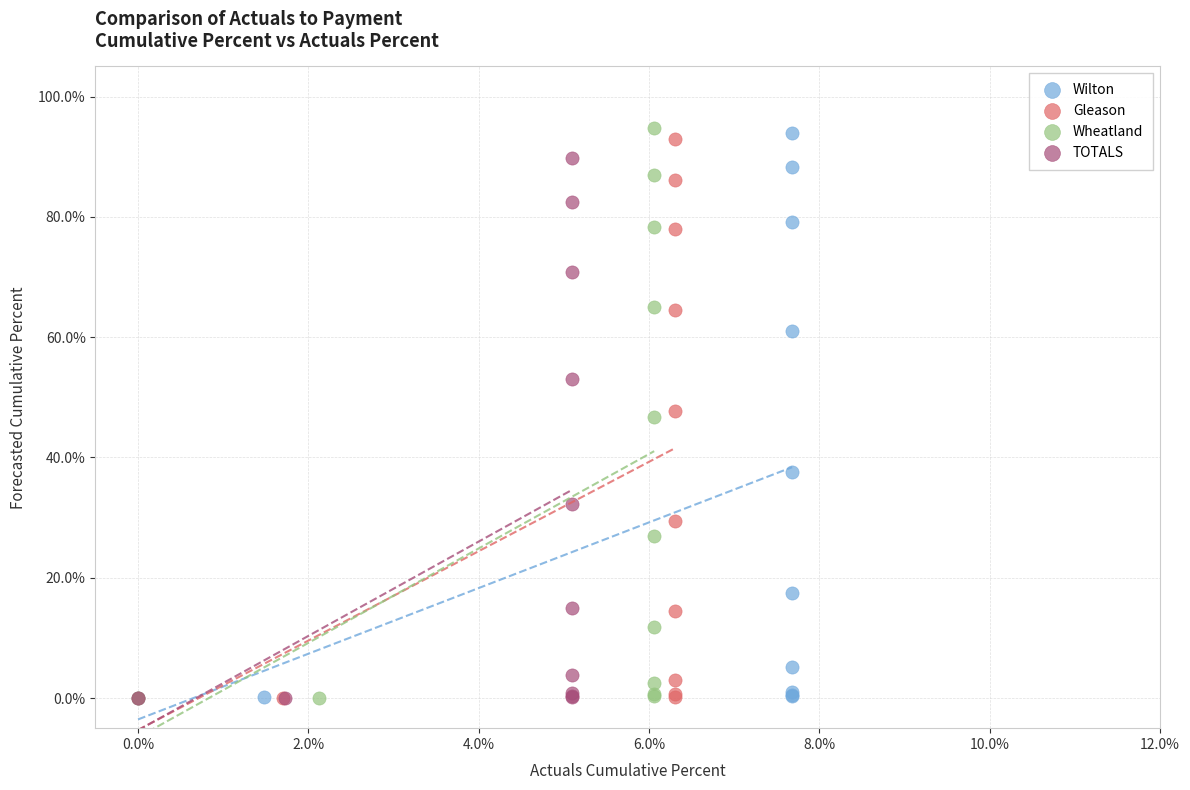

What are all the series names shown in the legend?

Wilton, Gleason, Wheatland, TOTALS